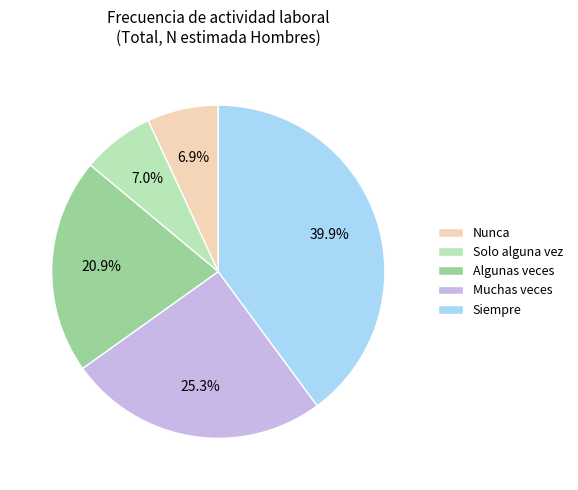

What percentage is the Nunca slice, to the nearest percent?

7%